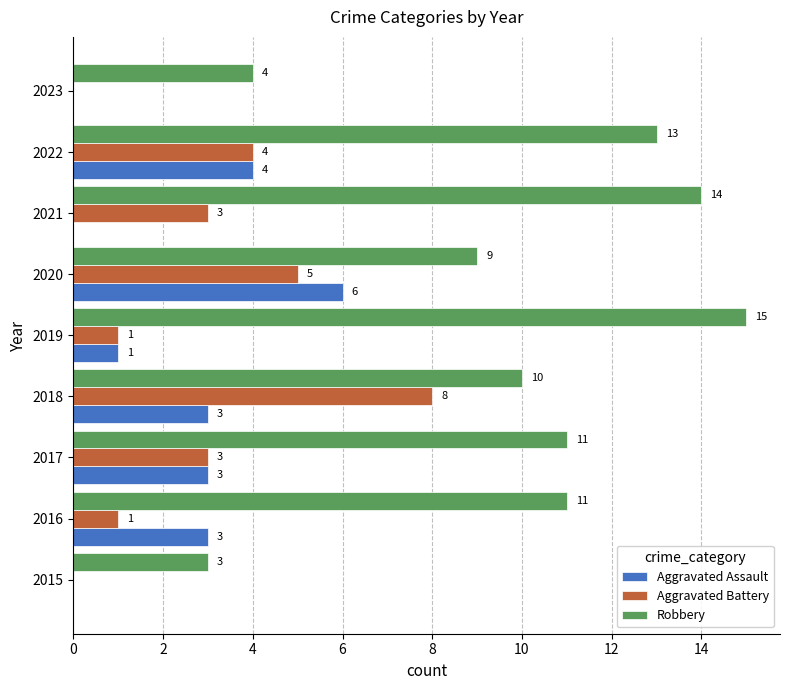

Which series changed the most between 2016 and 2017?

Aggravated Battery